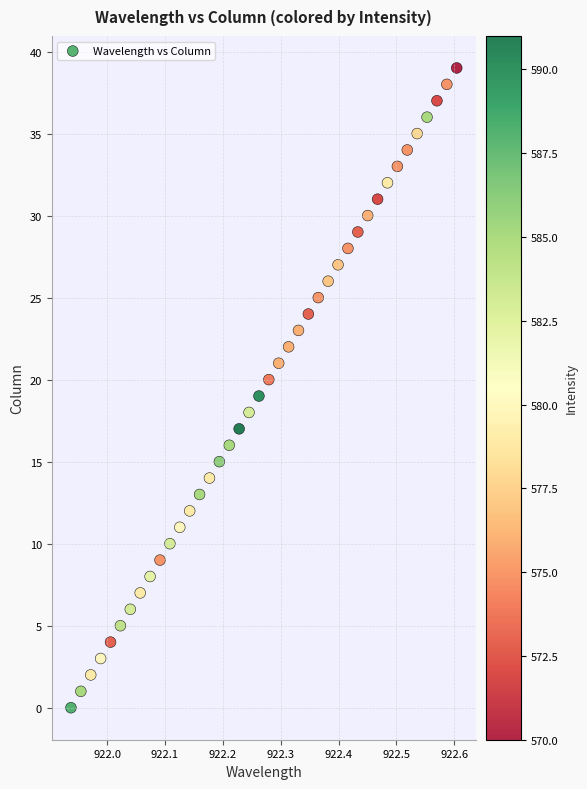

What is the range of Y values (max minus min)?

39